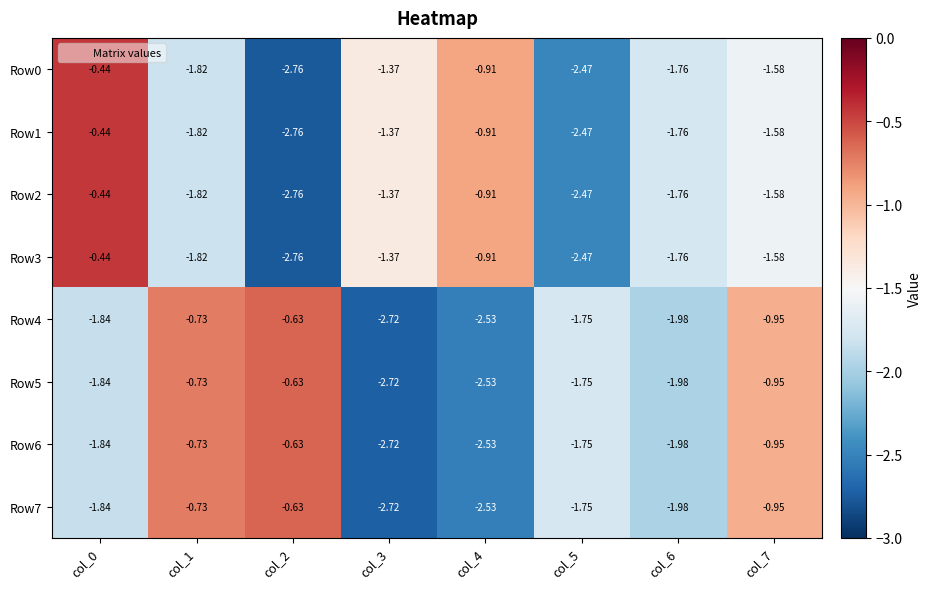

How many data points does each series have?

8